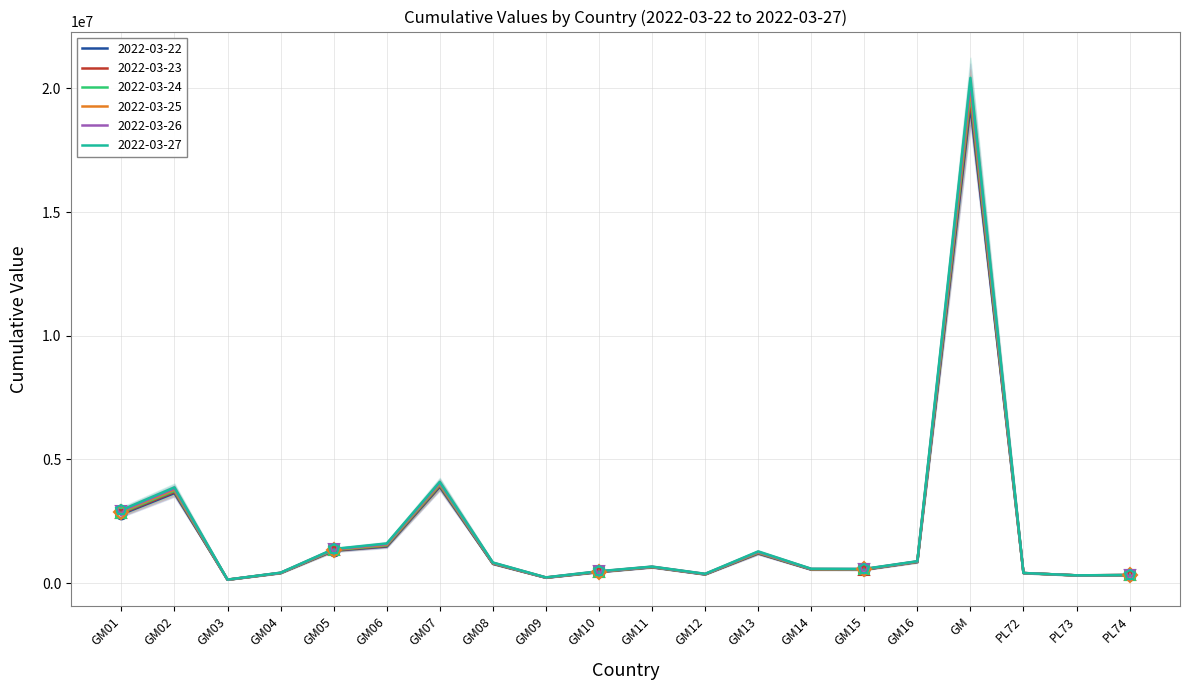

Reading left to right, transcribe all the data shown in this chart.

2022-03-22: GM01=2787617	GM02=3642250	GM03=138447	GM04=408054	GM05=1313157	GM06=1480990	GM07=3898646	GM08=784233	GM09=220179	GM10=449482	GM11=644679	GM12=353597	GM13=1201902	GM14=550437	GM15=545970	GM16=858503	GM=19278143	PL72=409546	PL73=316084	PL74=328024
2022-03-23: GM01=2821161	GM02=3688111	GM03=139912	GM04=411565	GM05=1326855	GM06=1505589	GM07=3938138	GM08=794780	GM09=223398	GM10=456397	GM11=650284	GM12=359034	GM13=1217648	GM14=557299	GM15=552574	GM16=864500	GM=19506172	PL72=410221	PL73=316654	PL74=328521
2022-03-24: GM01=2854733	GM02=3734445	GM03=141417	GM04=415131	GM05=1340726	GM06=1530531	GM07=3977596	GM08=805384	GM09=226622	GM10=463354	GM11=655853	GM12=364429	GM13=1233778	GM14=564158	GM15=559132	GM16=870532	GM=19734814	PL72=410886	PL73=317203	PL74=329010
2022-03-25: GM01=2888343	GM02=3781188	GM03=142962	GM04=418747	GM05=1354743	GM06=1555755	GM07=4017014	GM08=816029	GM09=229848	GM10=470341	GM11=661382	GM12=369776	GM13=1250339	GM14=571005	GM15=565625	GM16=876614	GM=19963763	PL72=411539	PL73=317733	PL74=329492
2022-03-26: GM01=2922004	GM02=3828273	GM03=144545	GM04=422408	GM05=1368875	GM06=1581192	GM07=4056384	GM08=826697	GM09=233069	GM10=477350	GM11=666869	GM12=375070	GM13=1267381	GM14=577831	GM15=572034	GM16=882762	GM=20192672	PL72=412183	PL73=318248	PL74=329966
2022-03-27: GM01=2955729	GM02=3875626	GM03=146164	GM04=426108	GM05=1383087	GM06=1606767	GM07=4095695	GM08=837369	GM09=236281	GM10=484366	GM11=672310	GM12=380305	GM13=1284957	GM14=584626	GM15=578339	GM16=888992	GM=20421150	PL72=412816	PL73=318751	PL74=330433